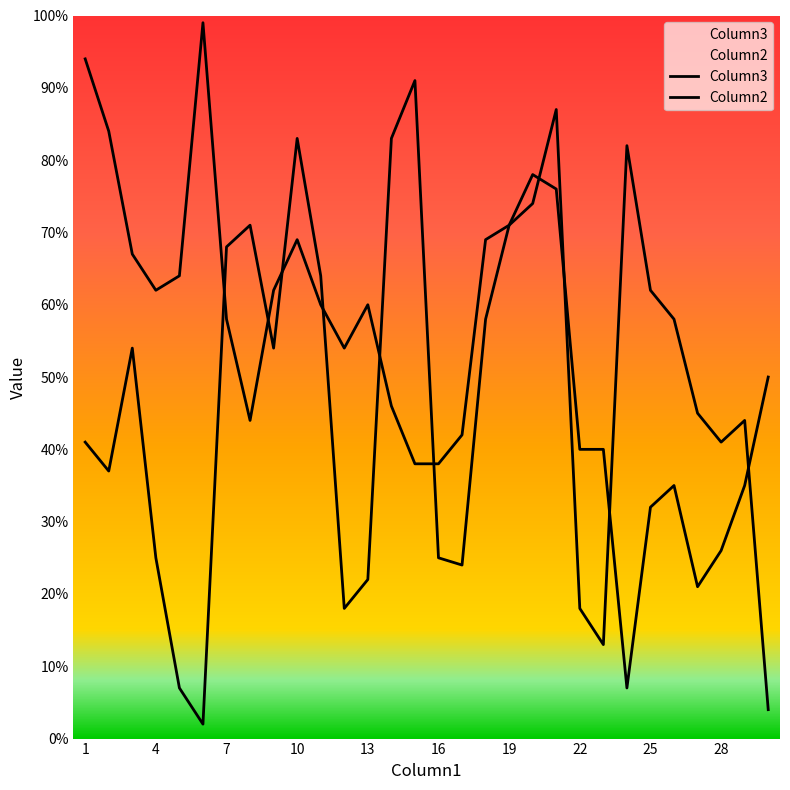

Between 25 and 27, which series saw the biggest shift?

Column2